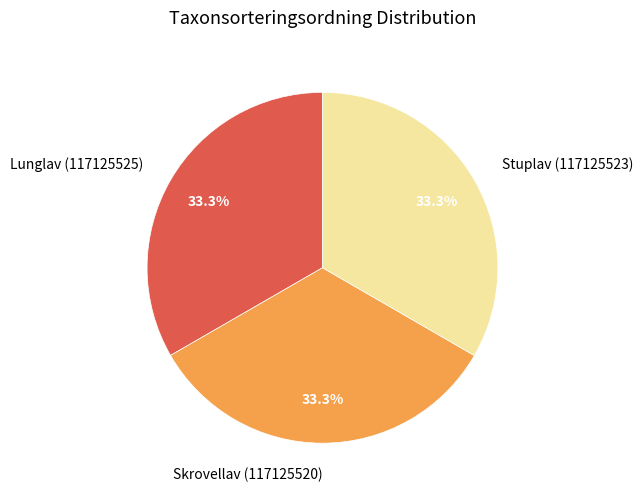

Does Stuplav (117125523) account for over 50% of the chart?

No